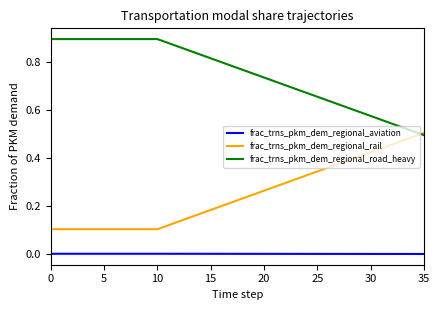

Which series has the largest total across all categories?

frac_trns_pkm_dem_regional_road_heavy